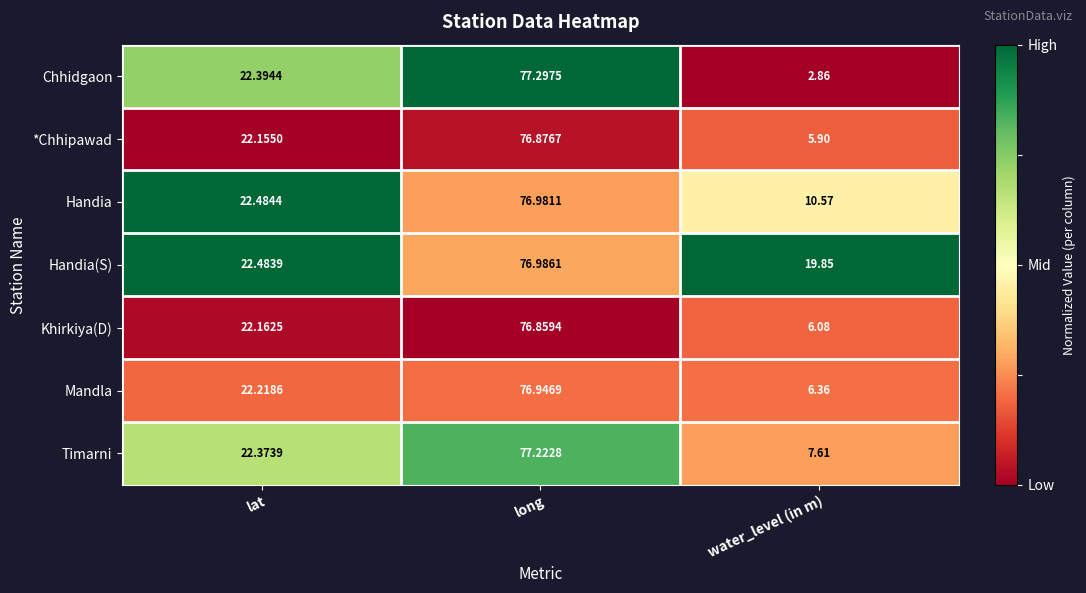

Which series changed the most between lat and water_level (in m)?

Chhidgaon